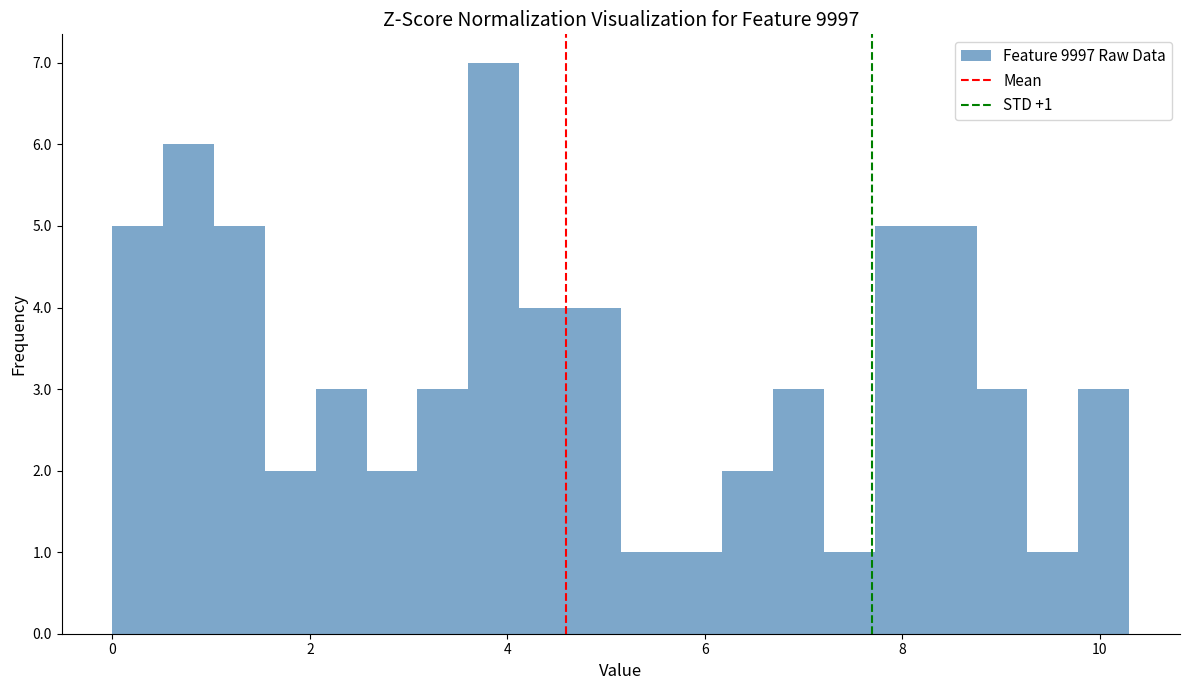

Around what value on the x-axis is the tallest bar? Give the approximate position of its centre, as read against the axis.

3.8